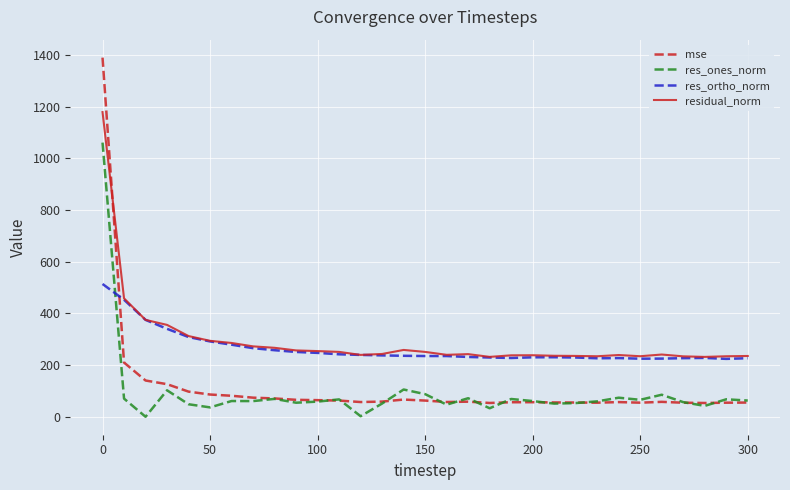

True or false: residual_norm and res_ones_norm intersect in this chart.

False